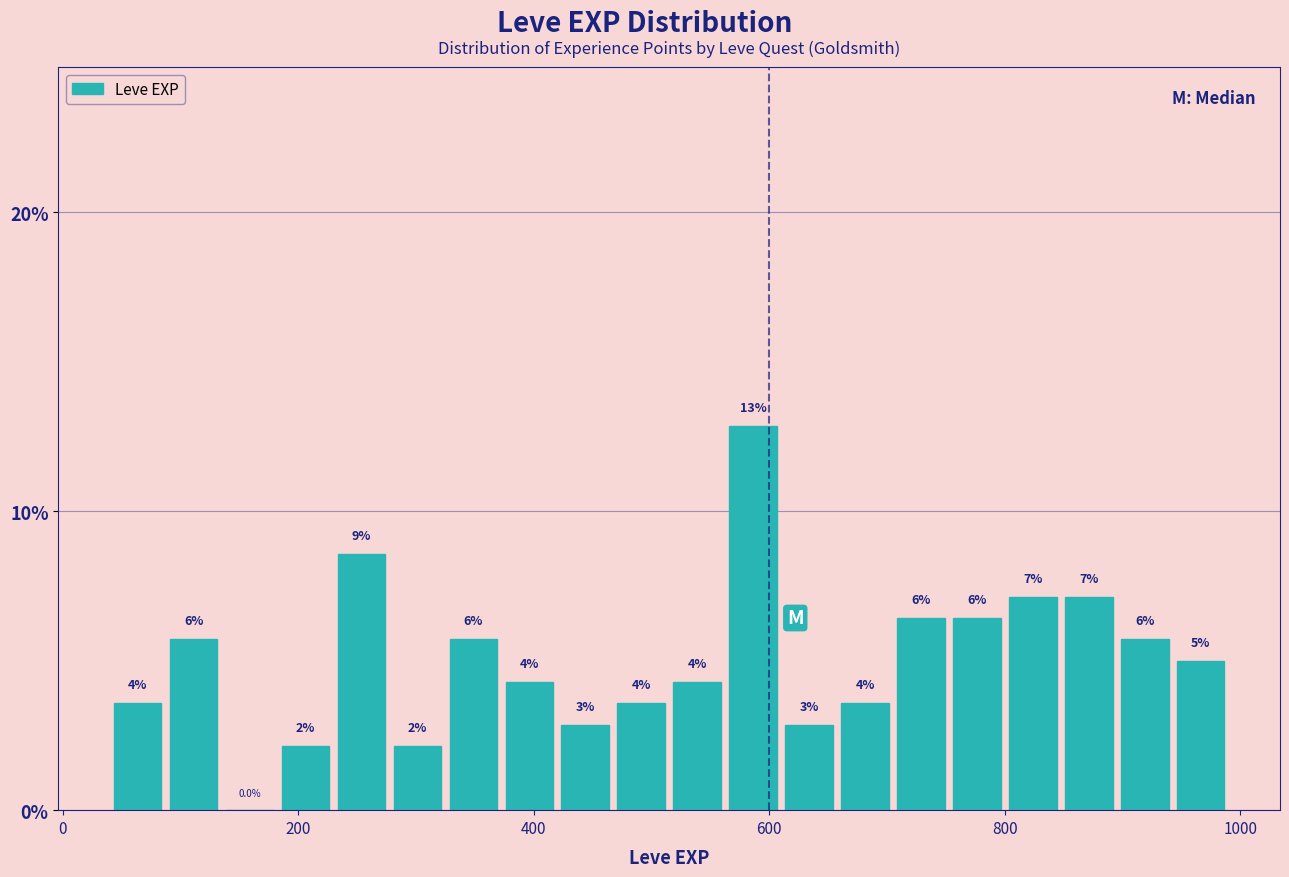

Around what value on the x-axis is the tallest bar? Give the approximate position of its centre, as read against the axis.

580